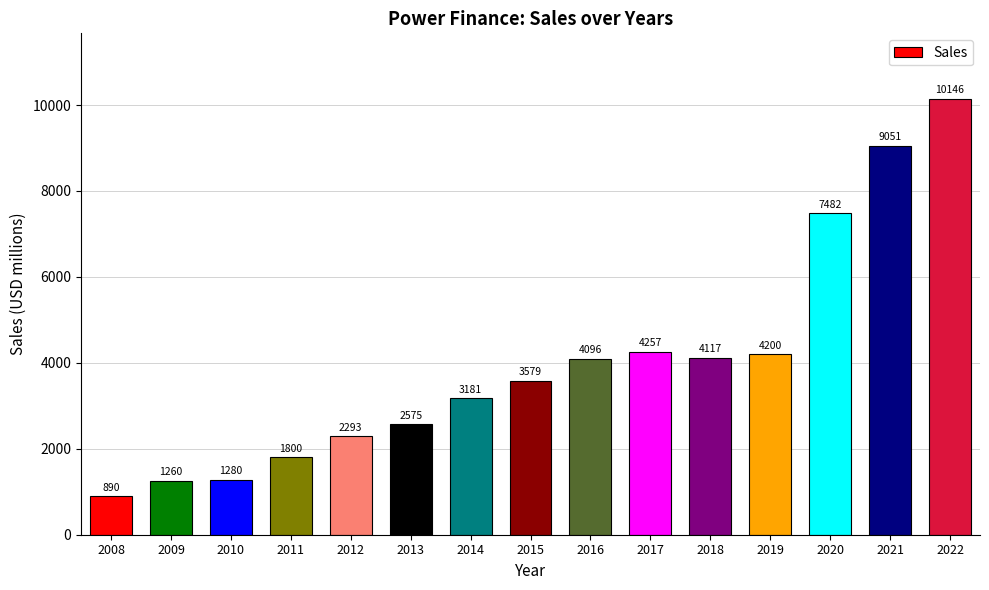

What is the difference between the second highest and second lowest values?

7791